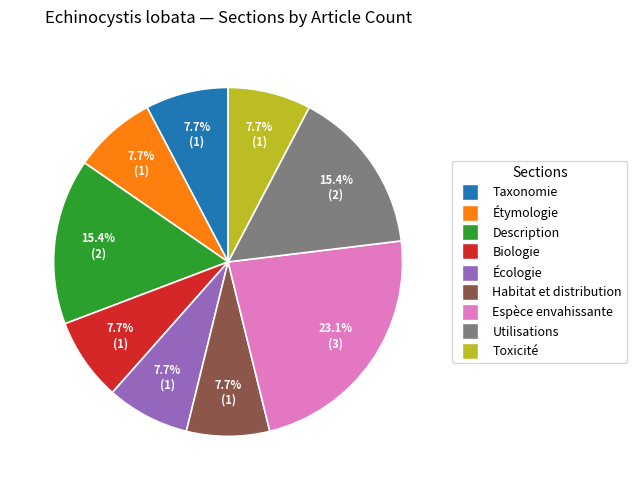

Count the number of slices in the pie.

9